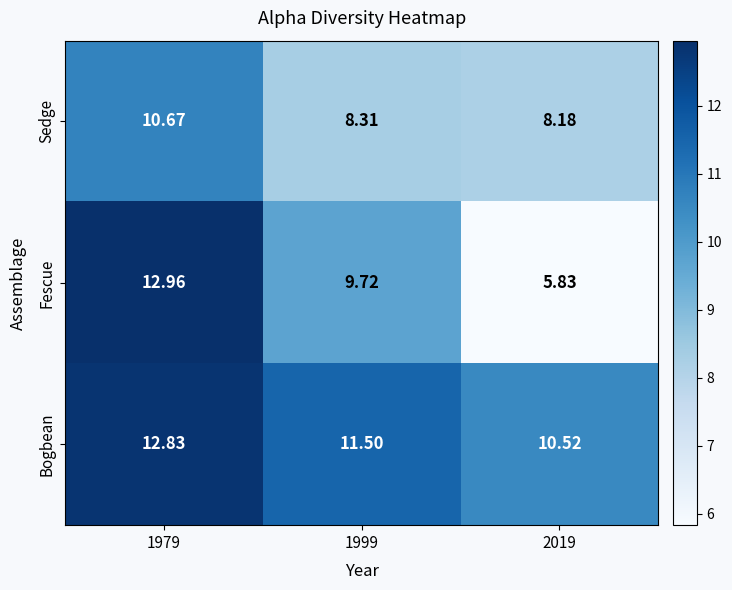

At how many categories does at least one series exceed 11?

2